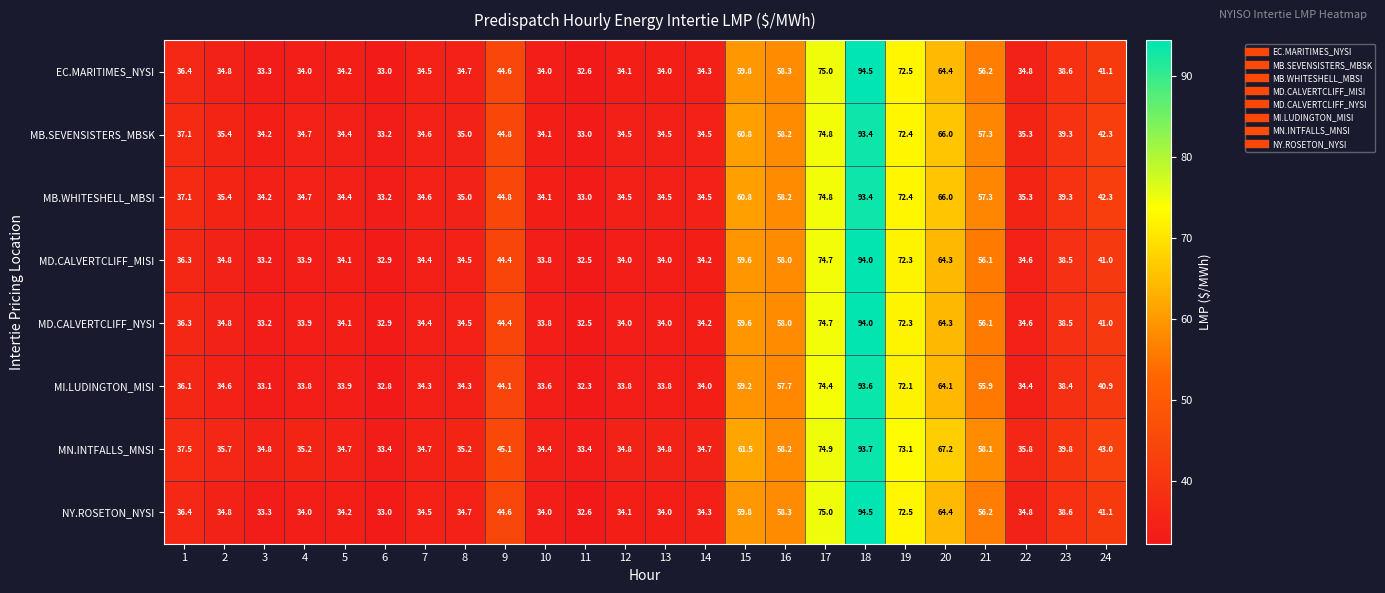

The value of MI.LUDINGTON_MISI at 12 is 18.0. True or false?

False